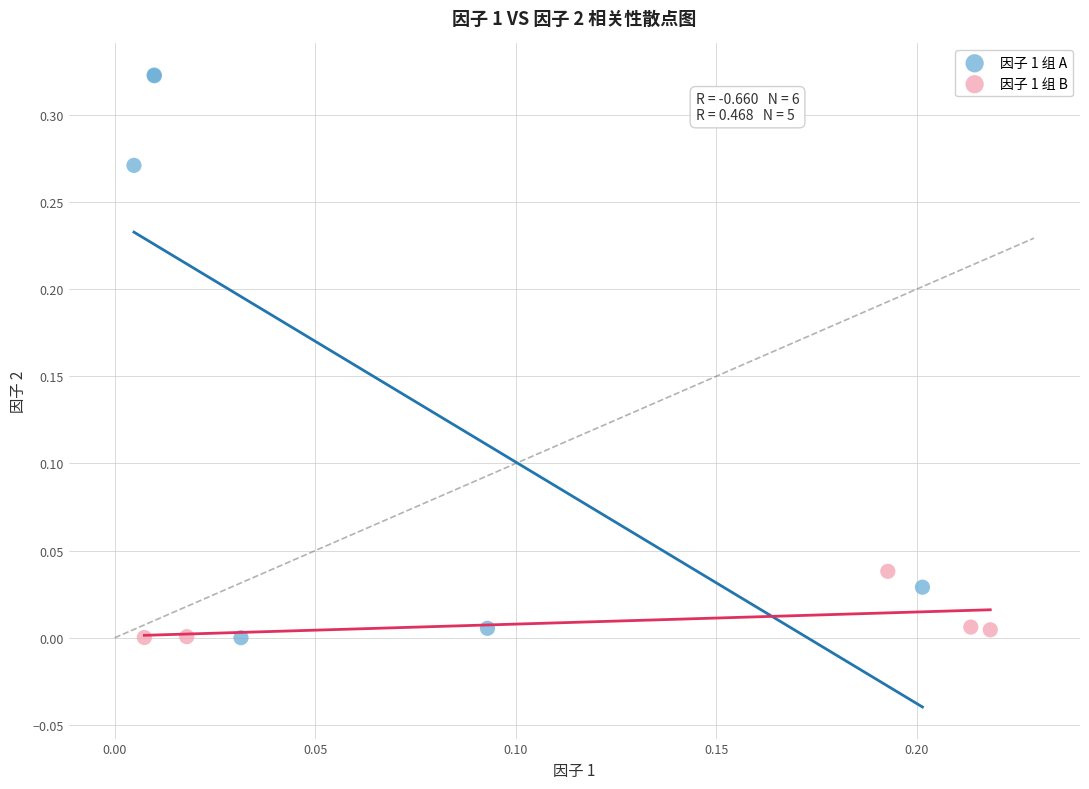

What are all the series names shown in the legend?

因子 1 组 A, 因子 1 组 B